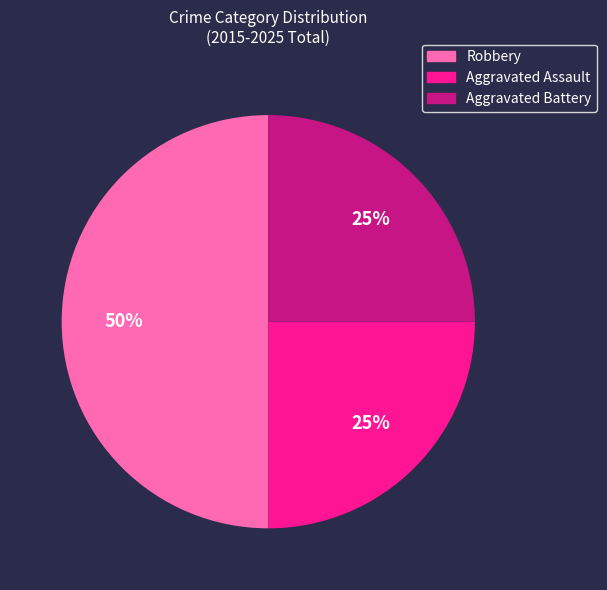

What is the largest slice in the pie chart?

Robbery